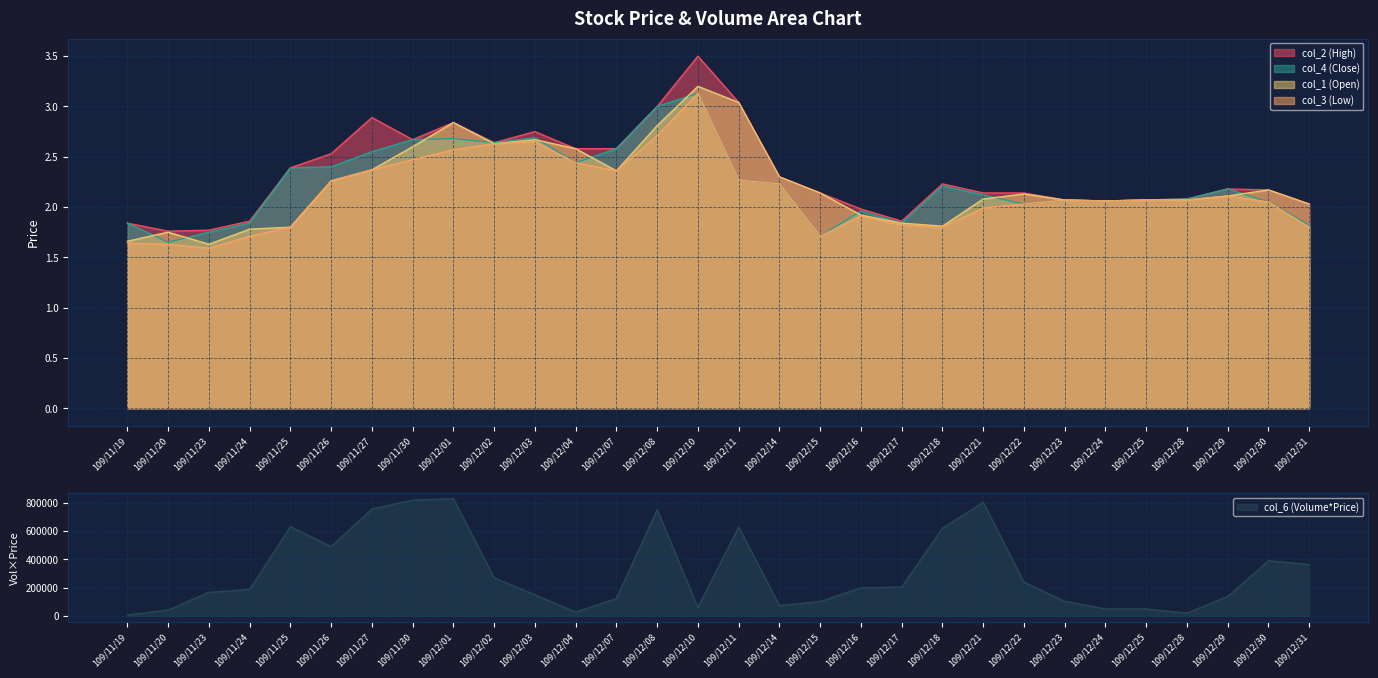

At how many categories does at least one series exceed 207119?

13